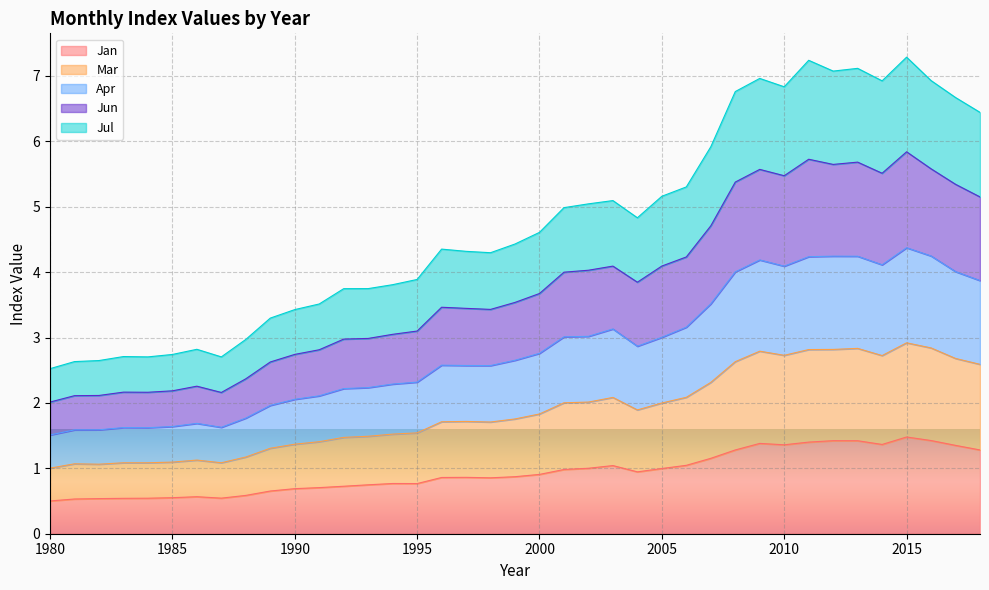

At how many categories does at least one series exceed 2?

39